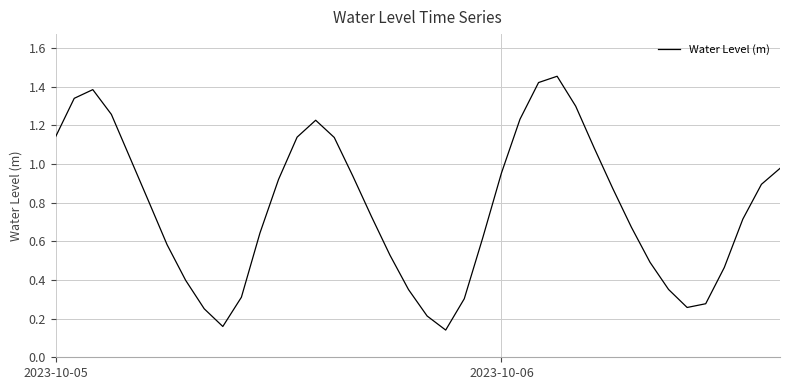

Count the number of data series in this chart.

1